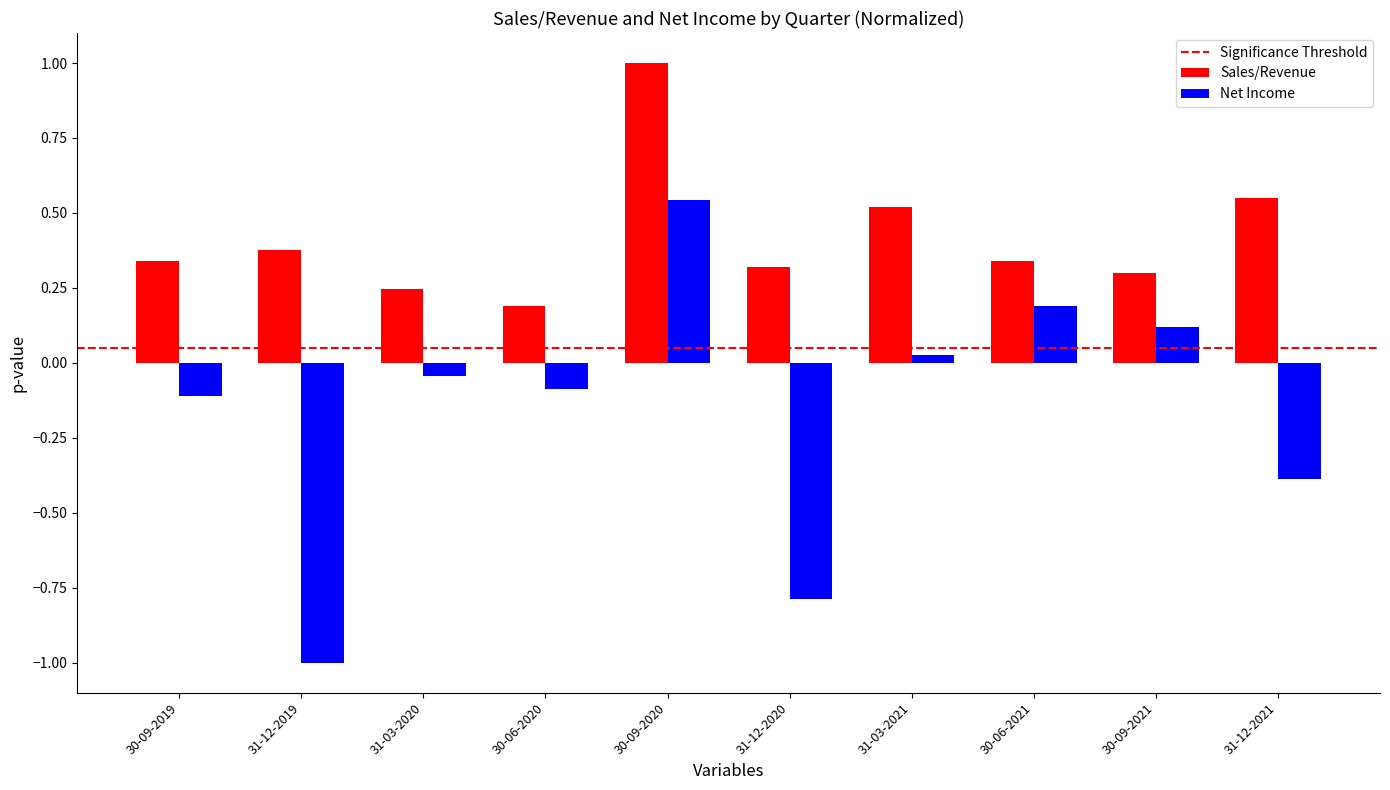

At which label does Net Income reach its minimum?

31-12-2019